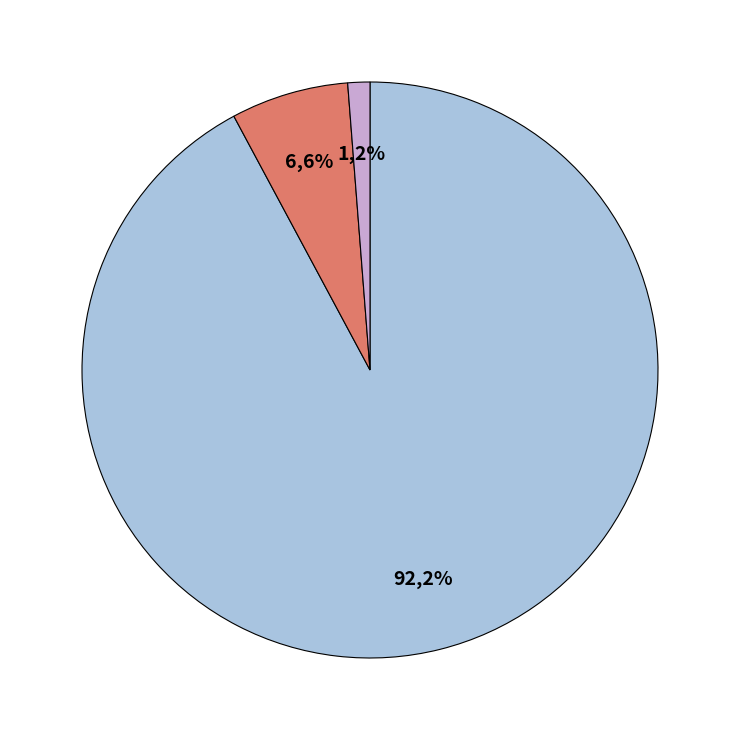

Combined, what portion of the pie is خالص ارزش منصفانه تولیدات کشاورزی and گوساله نر?

7.8%